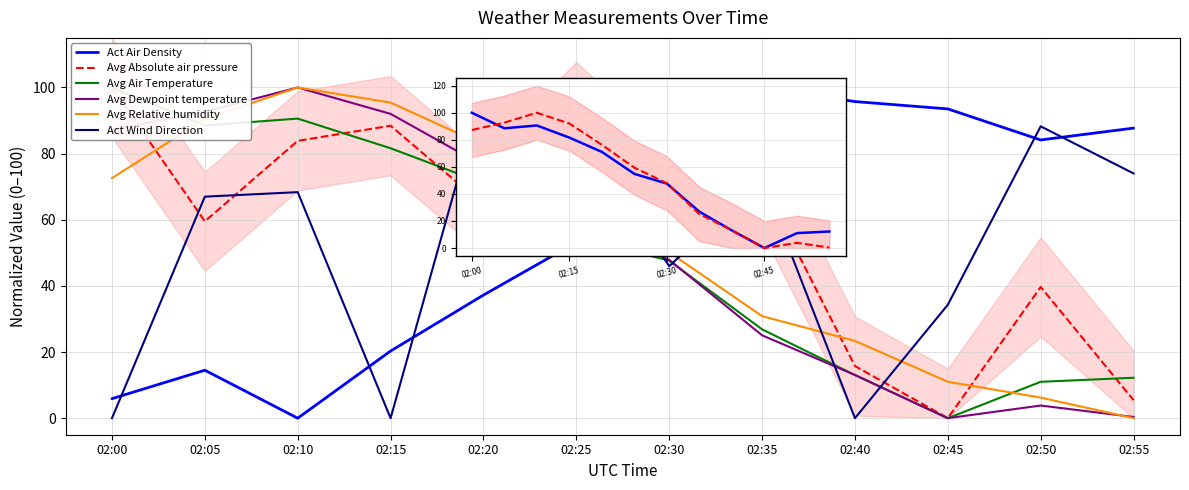

Reading left to right, transcribe all the data shown in this chart.

Act Air Density: 5.9	14.5	0.0	20.3	37.2	53.2	51.0	100.0	95.7	93.5	84.1	87.7
Avg Absolute air pressure: 100.0	59.5	83.9	88.4	64.5	92.7	66.2	71.2	15.8	0.0	39.7	5.5
Avg Air Temperature: 100.0	88.5	90.6	81.6	71.1	54.8	47.6	26.9	13.0	0.0	11.0	12.2
Avg Dewpoint temperature: 87.2	92.7	100.0	92.0	76.3	59.4	47.9	25.1	13.1	0.0	3.8	0.4
Avg Relative humidity: 72.6	90.5	100.0	95.4	82.6	63.8	50.2	30.9	23.4	11.0	6.2	0.0
Act Wind Direction: 0.0	67.0	68.4	0.0	100.0	88.9	46.0	72.2	0.0	34.3	88.3	74.0